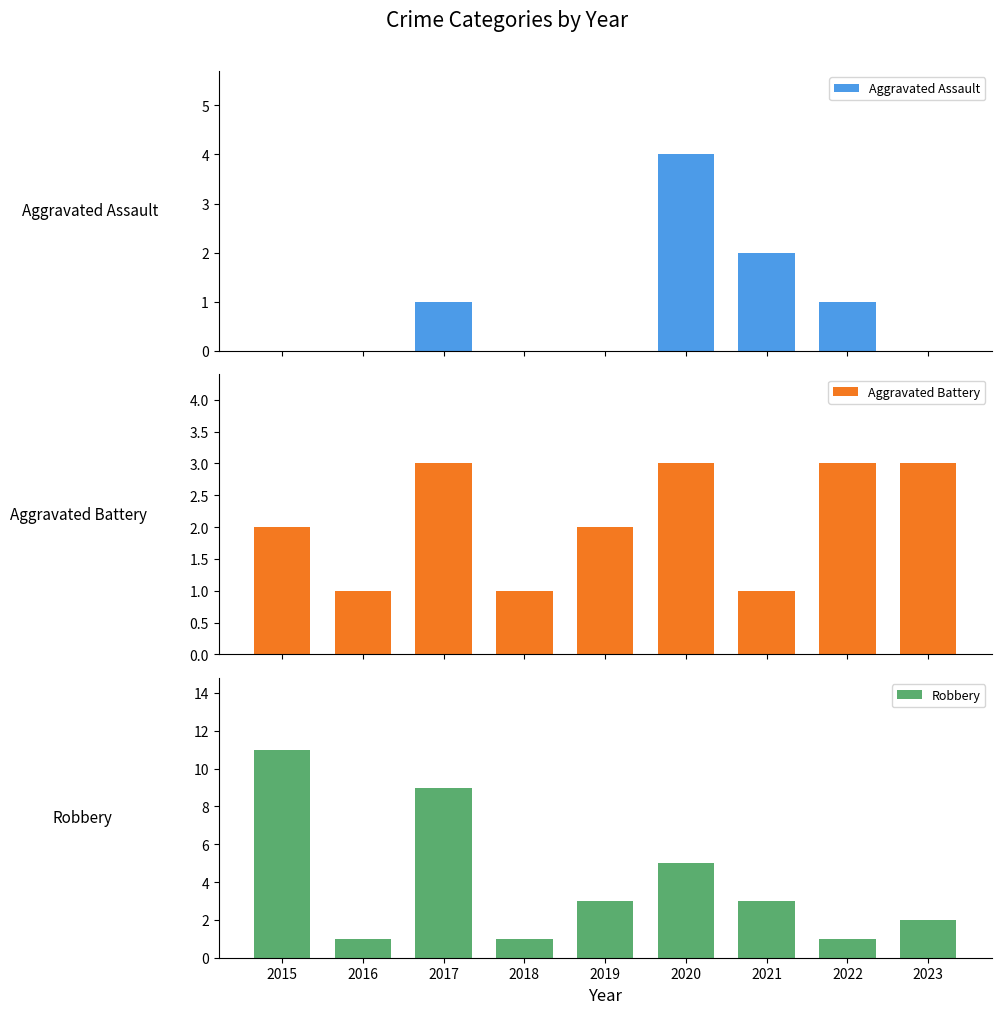

What is the difference between the highest and lowest values at 2019?

3